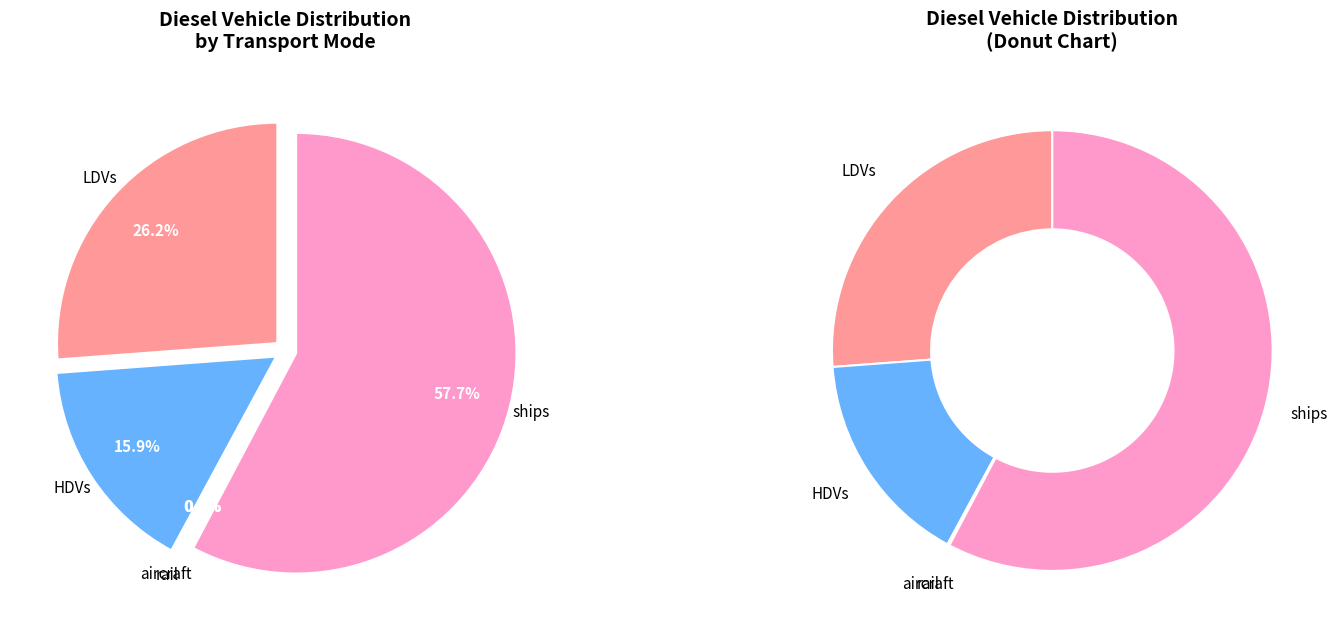

True or false: ships accounts for 58% of the total.

True